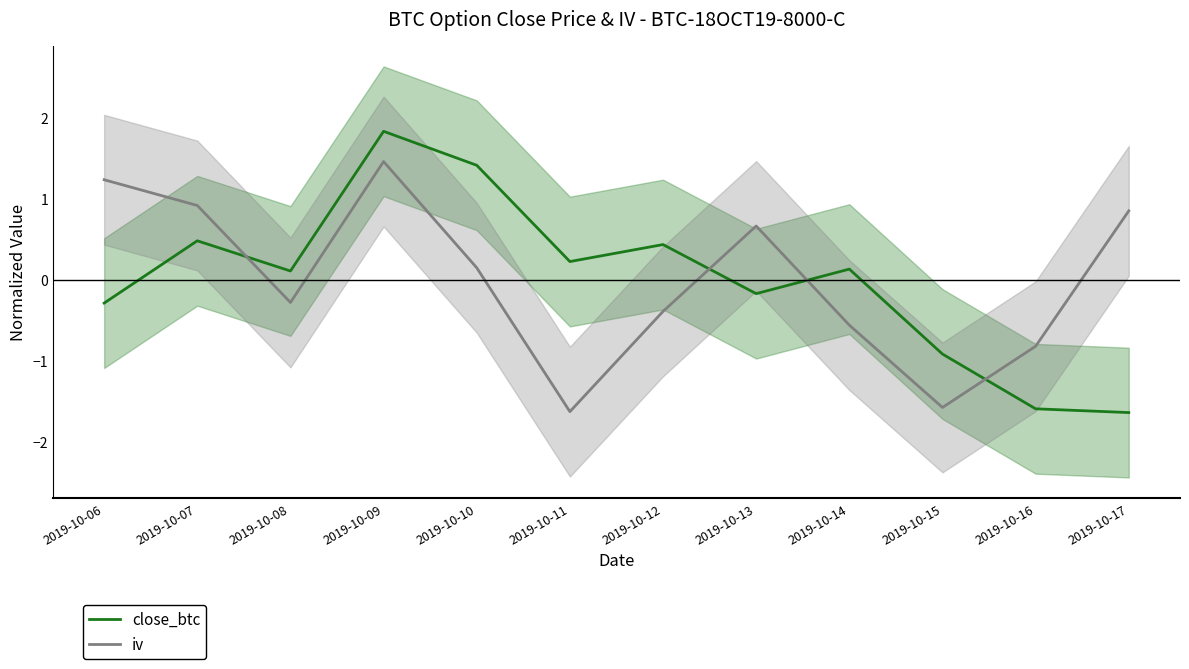

What is the total value across all series at 2019-10-17?

-0.8